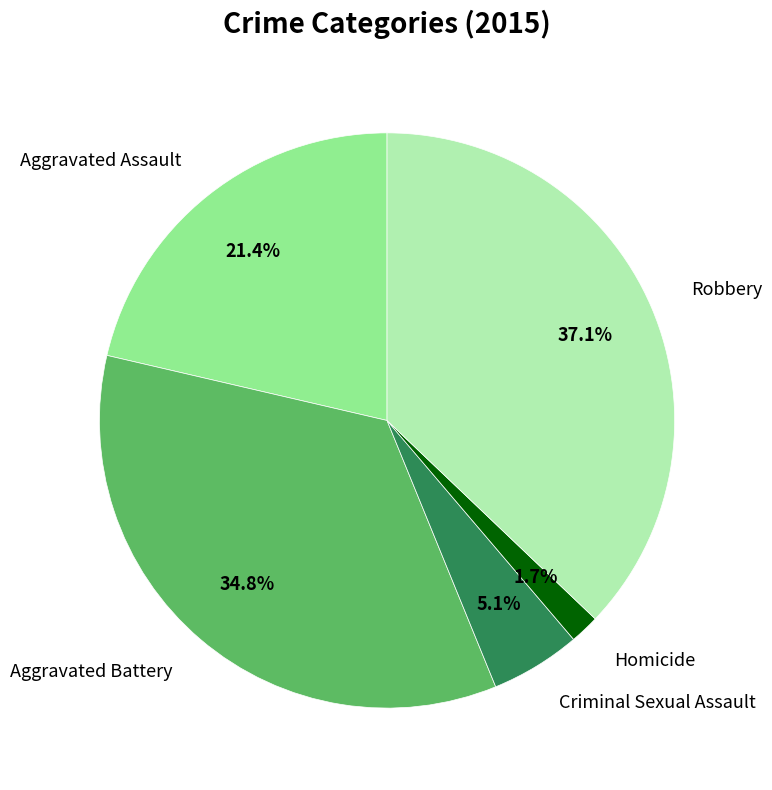

The Aggravated Assault slice represents 21% of the pie. True or false?

True